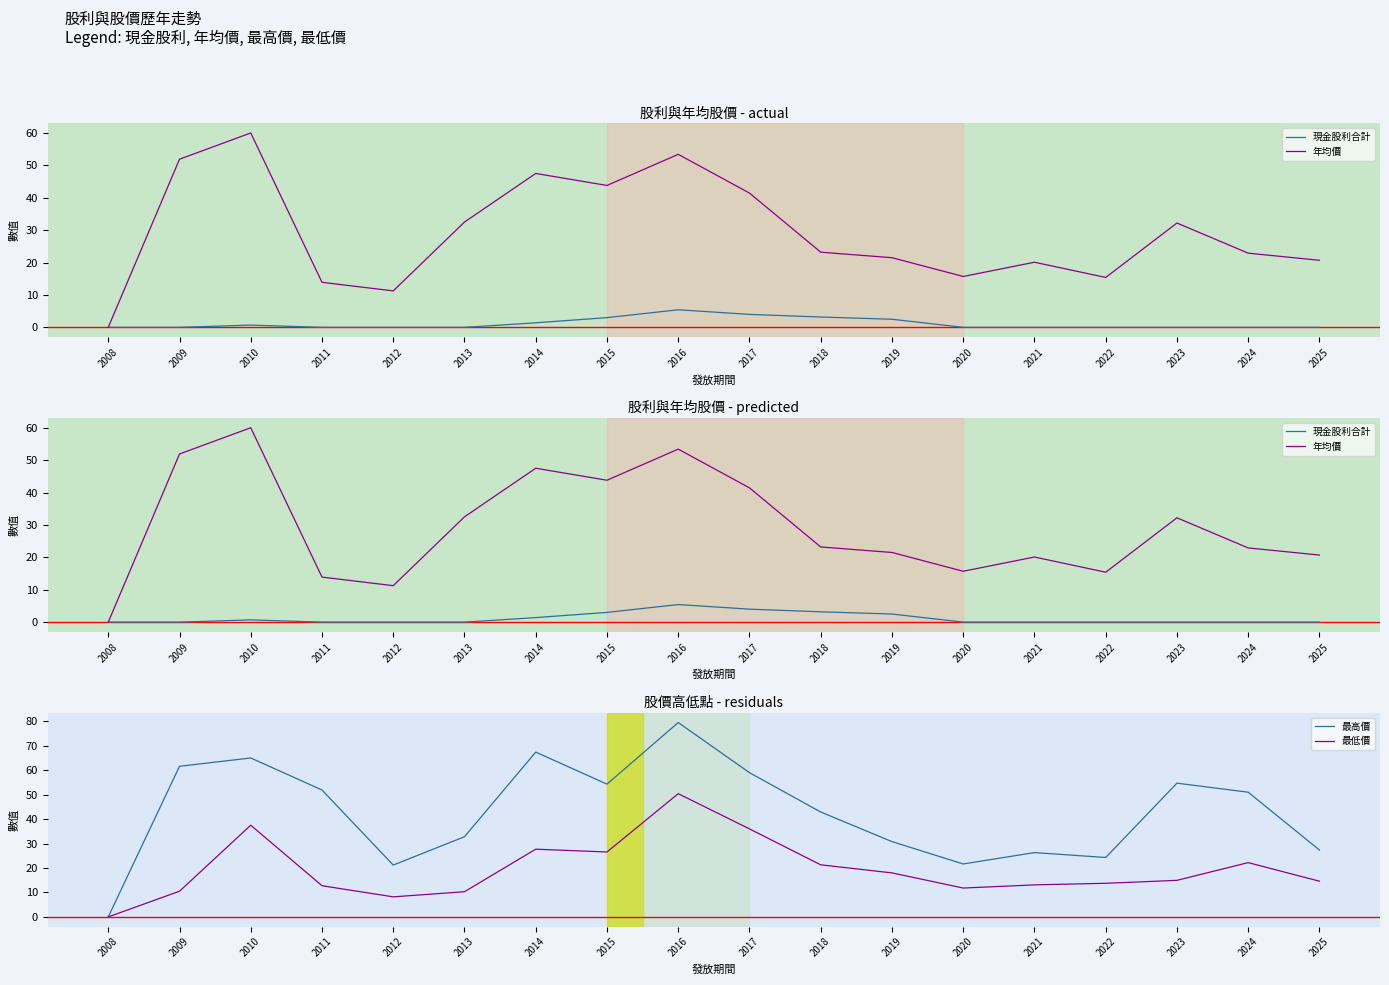

At 2022, list the series in order from smallest to largest.

現金股利合計, 最低價, 年均價, 最高價